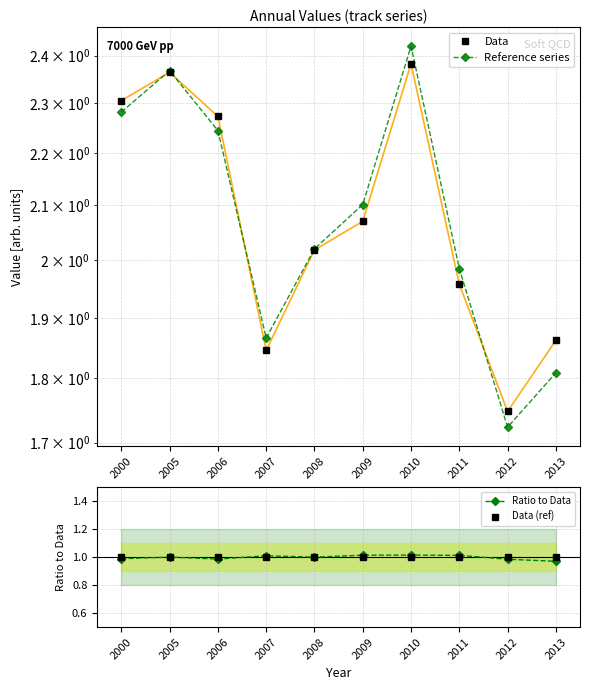

Which category has the highest value across all series?

2010